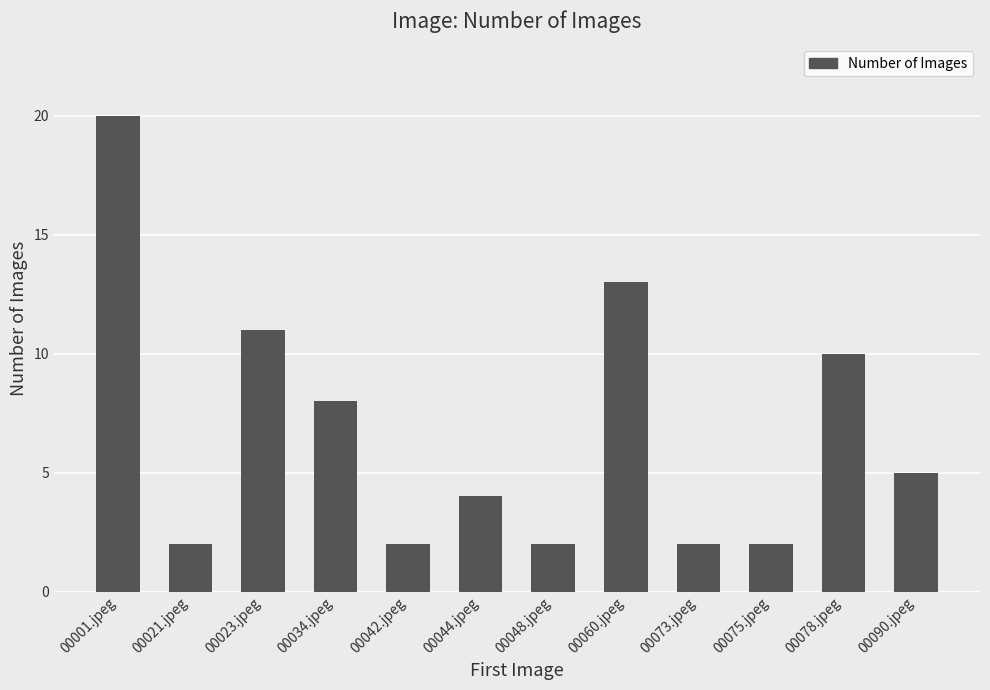

Are the bars horizontal?

No